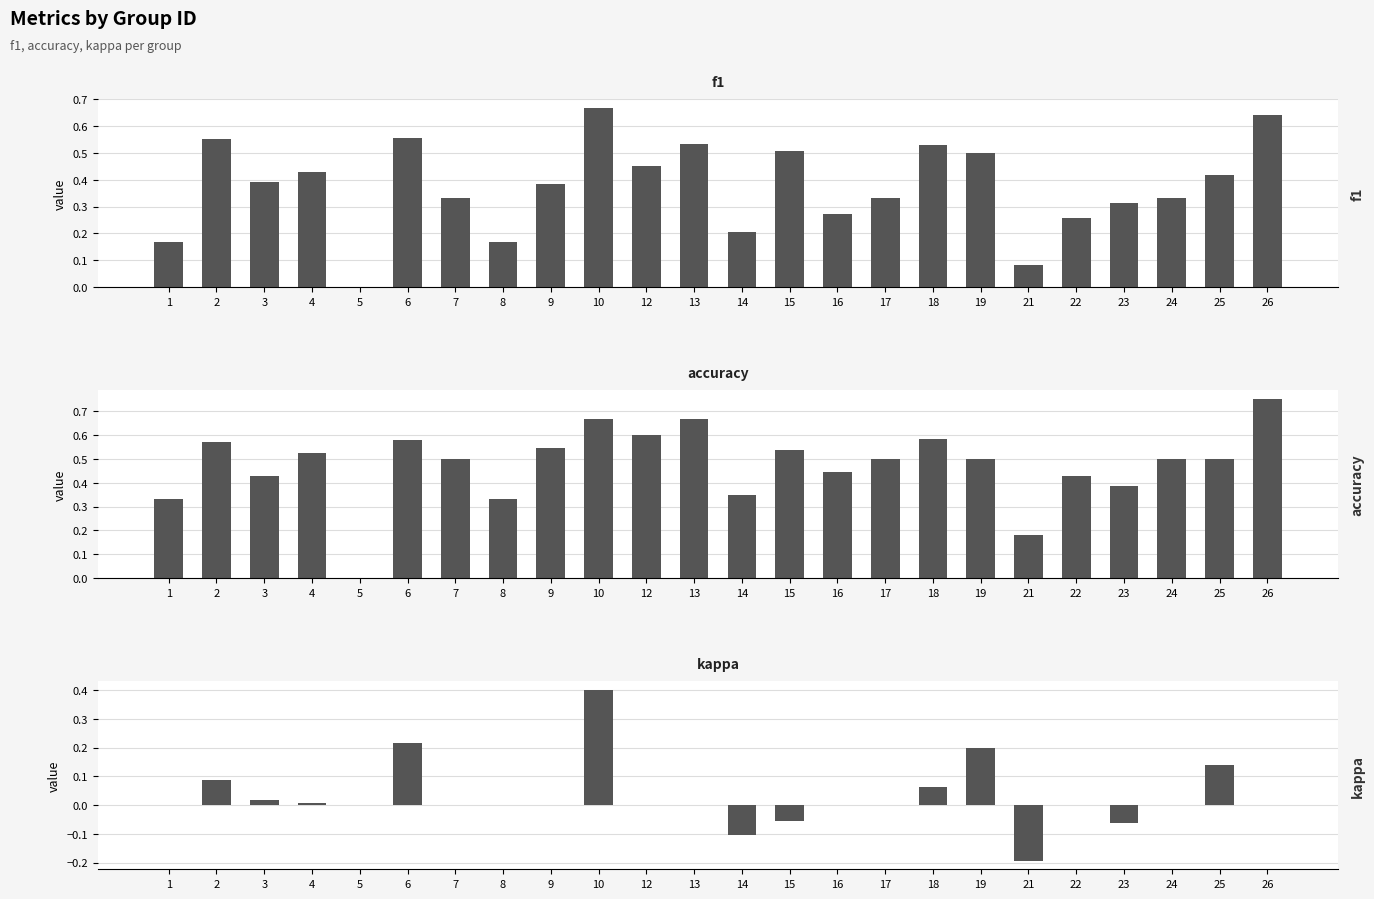

Is it true that f1 equals 0.3 at 7?

True